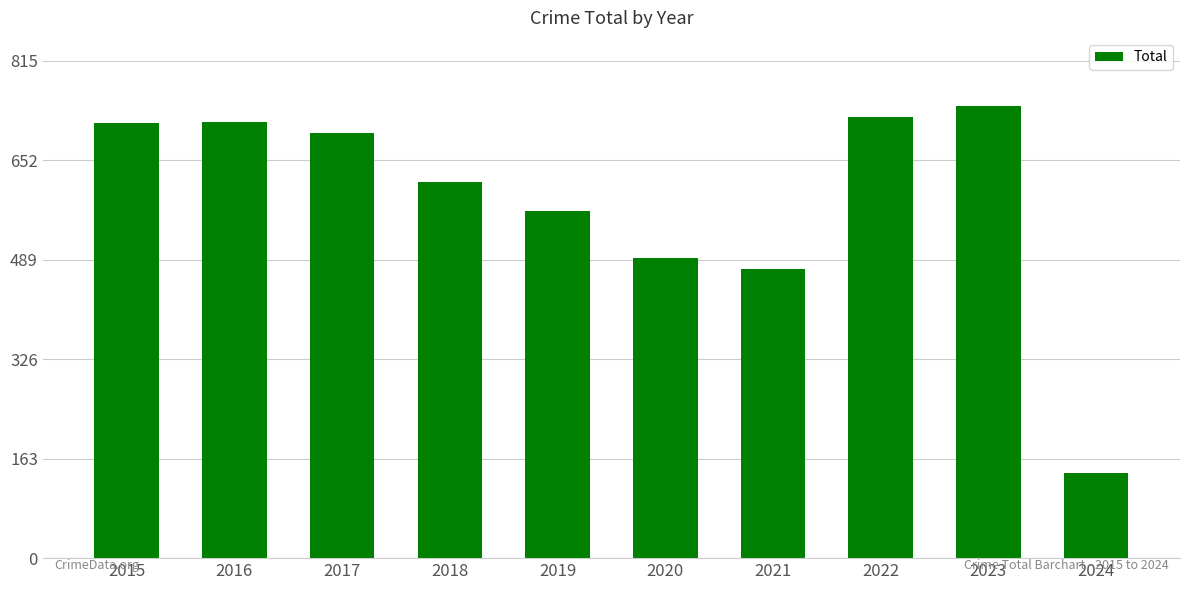

What value does the data have at 2015, to the nearest 50?

700